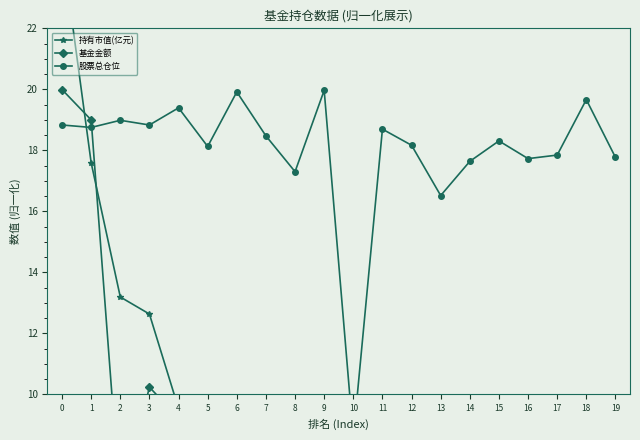

What is the value of the 基金金额 point at the 16th from the left?

2.9